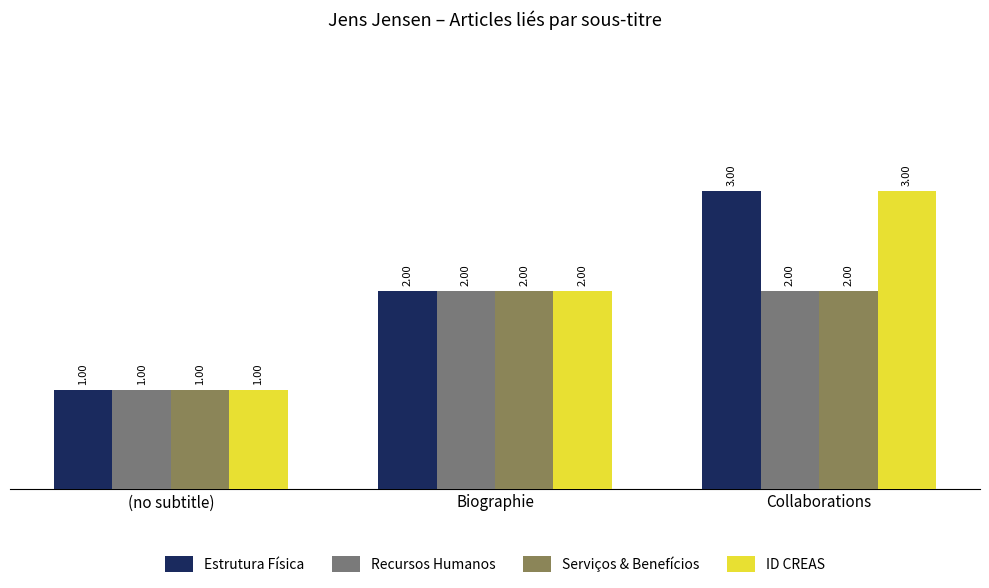

Is it true that ID CREAS equals 3 at Biographie?

False